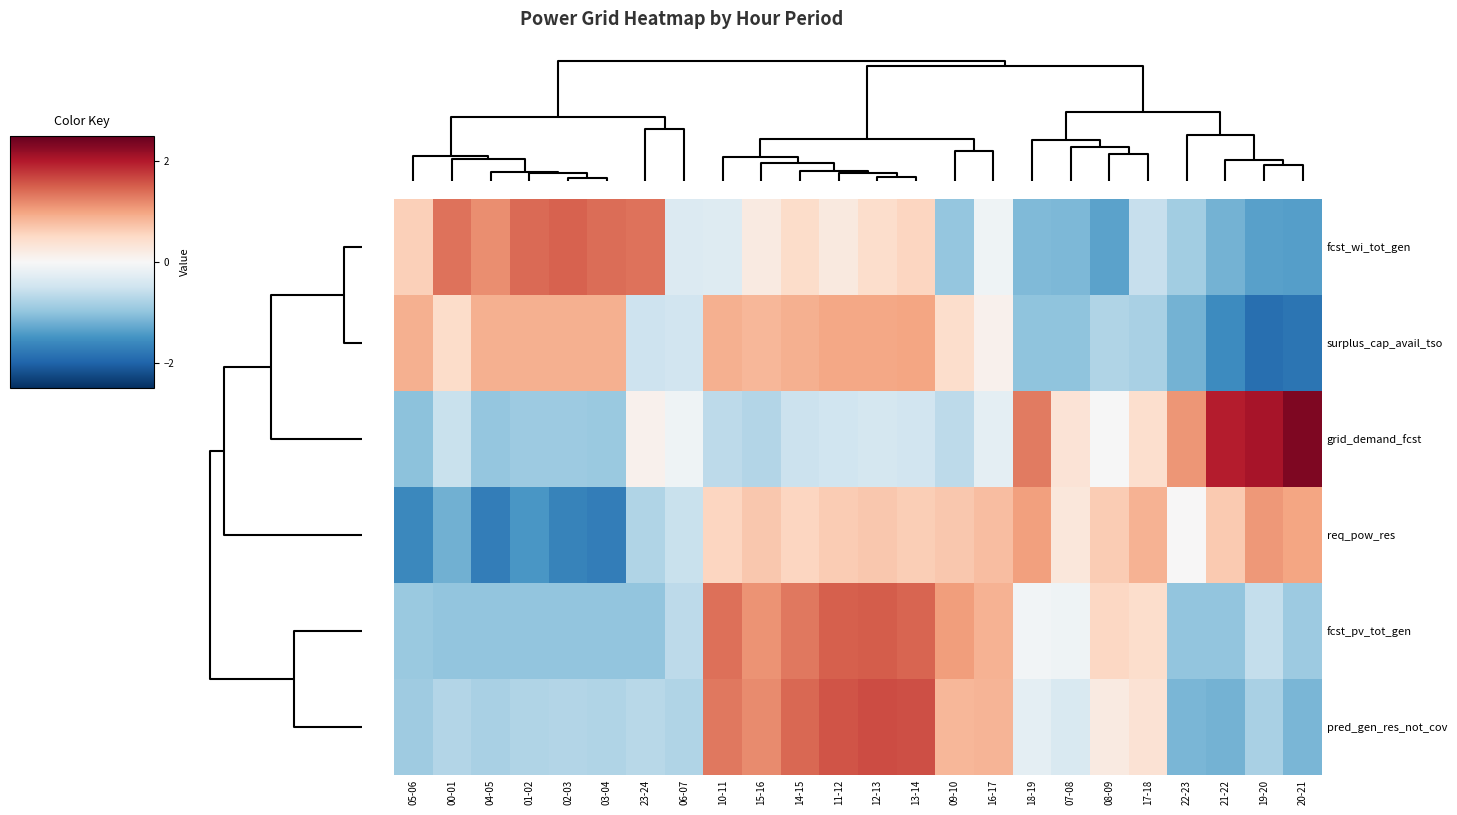

Count the number of categories in the chart.

24